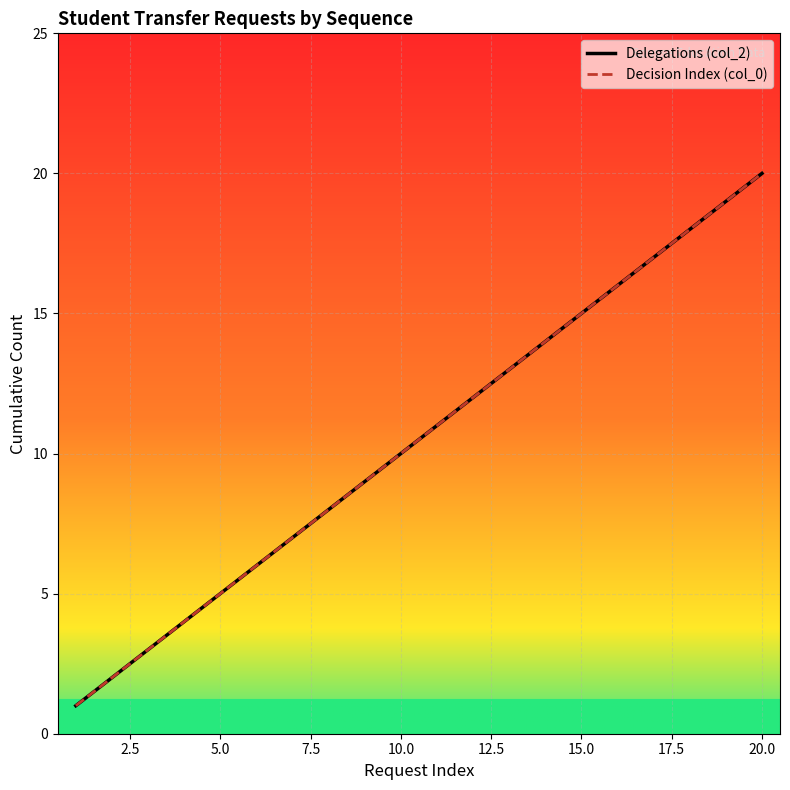

How many distinct data groups are displayed?

2